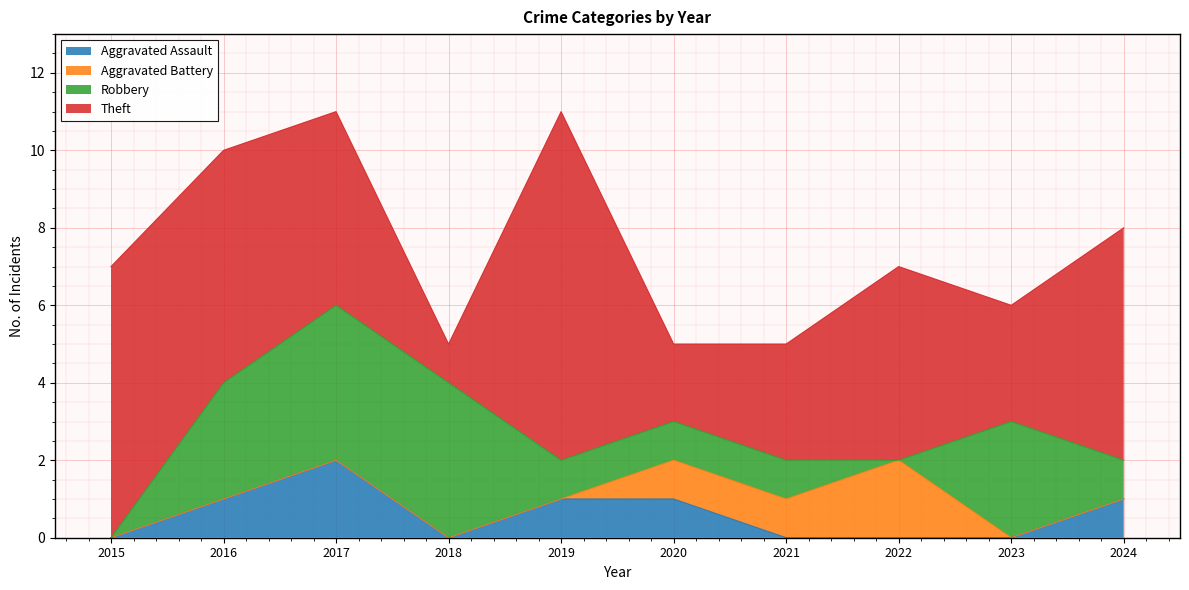

At which label does Robbery first exceed 1?

2016